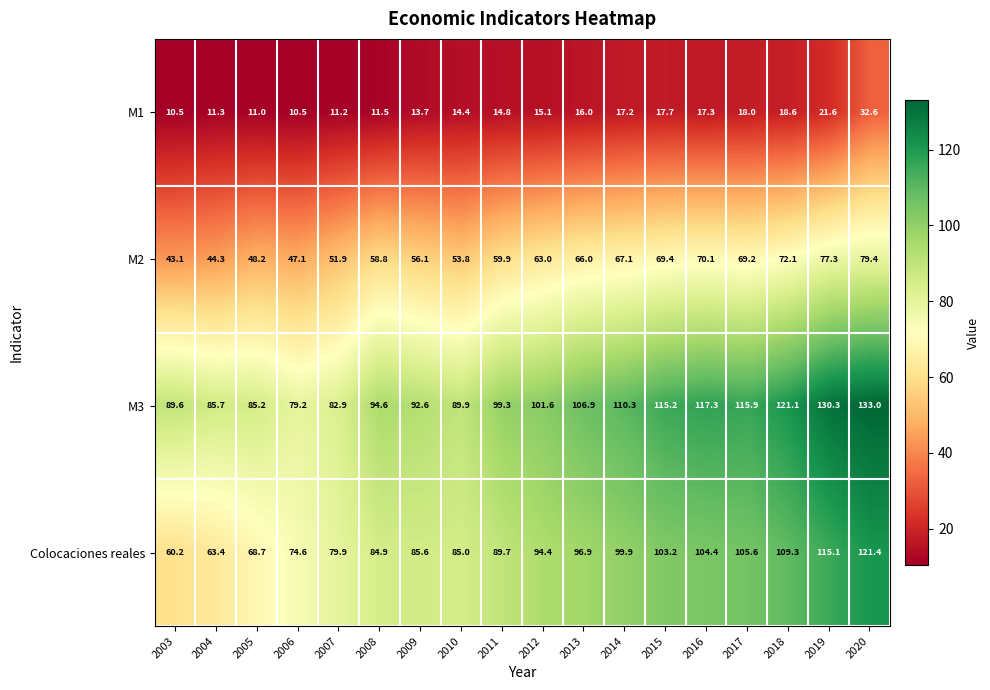

What is the highest value of the M3 series?

133.0